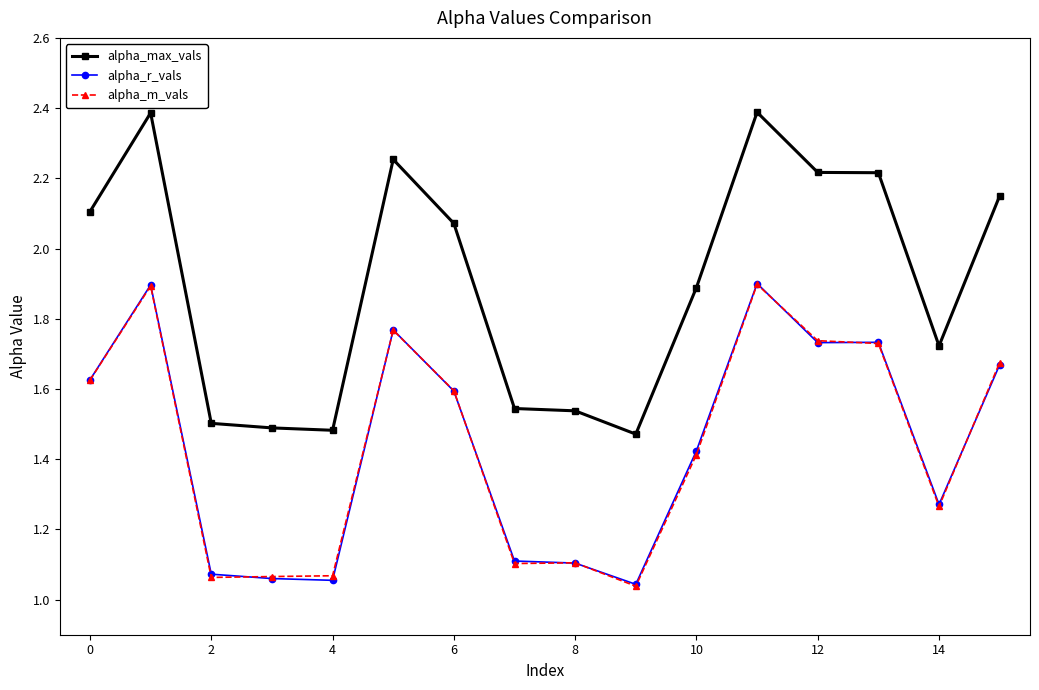

Which series has the widest spread of values?

alpha_max_vals